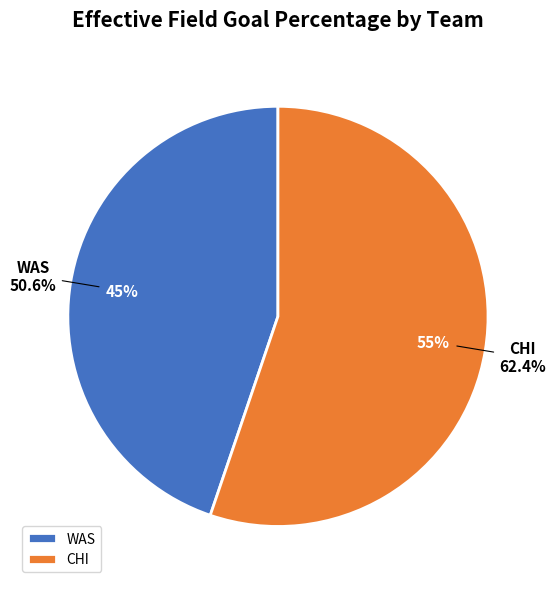

What is the change in value from WAS to CHI?

+0.1